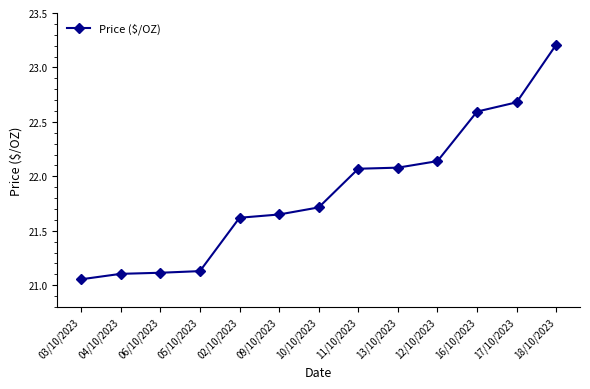

The value at 10/10/2023 is 35.1. True or false?

False